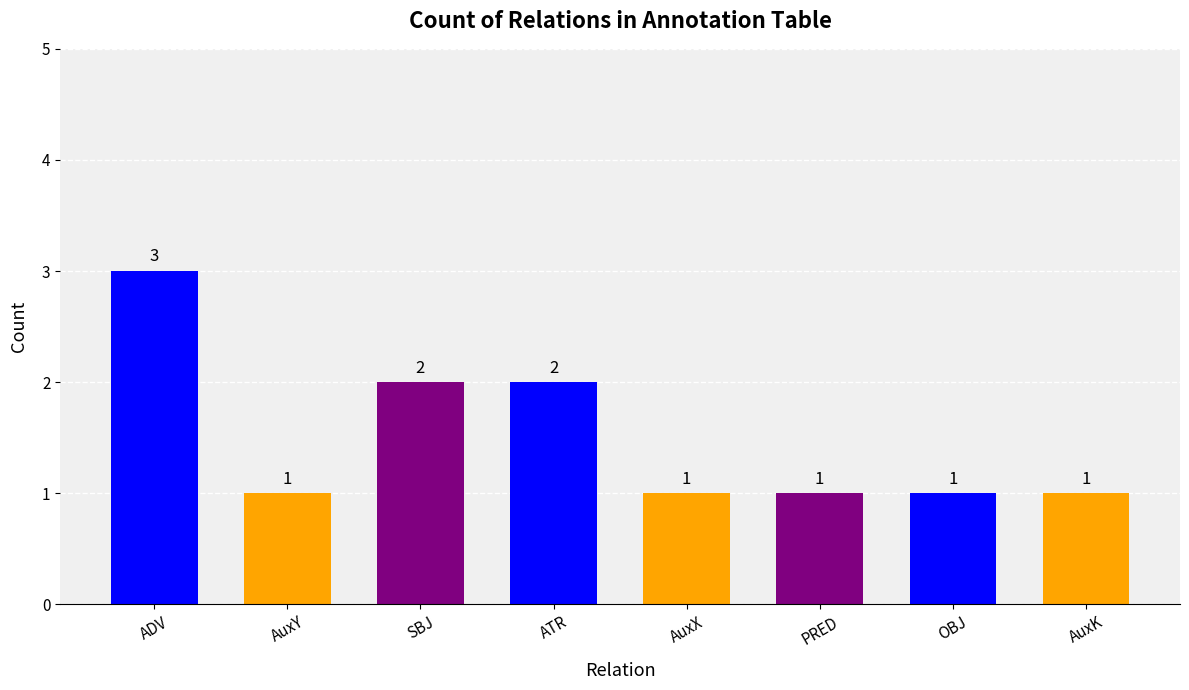

True or false: the data shows 2 at ATR.

True